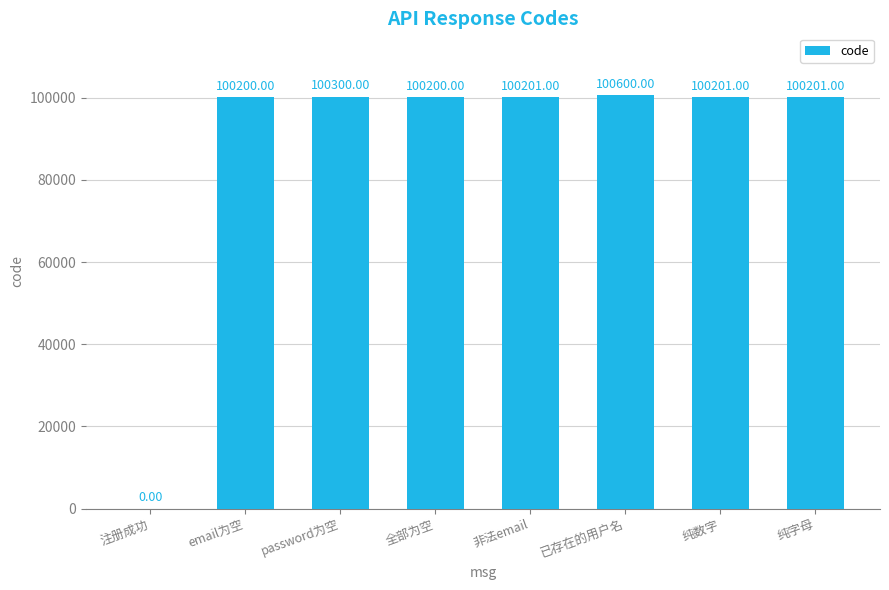

At which label does the data first exceed 100201?

password为空